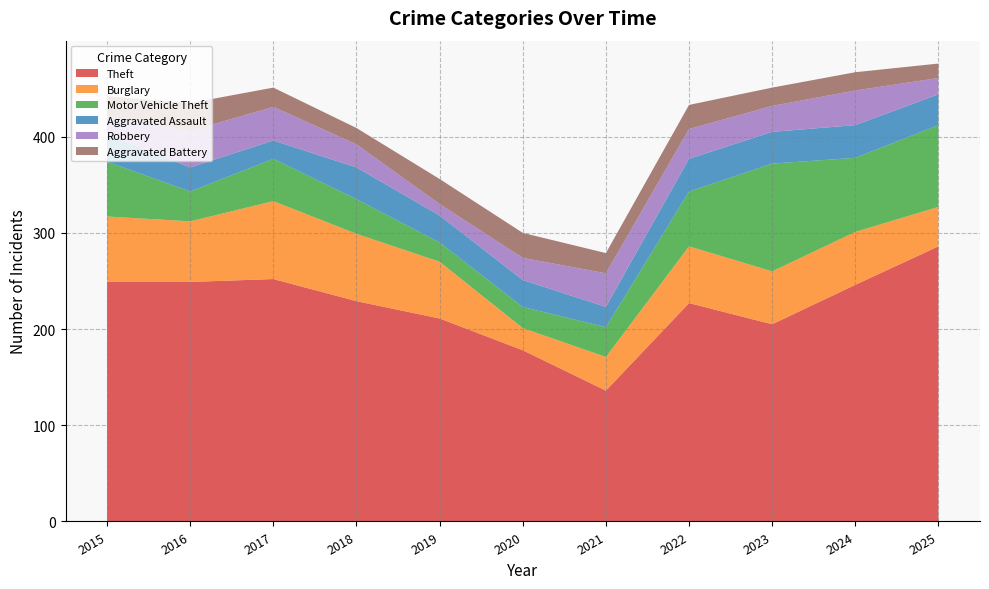

Reading right to left, list all the values displayed in this chart.

Theft: 286	246	205	227	136	178	211	229	252	249	249
Burglary: 41	55	55	59	35	23	59	70	81	63	68
Motor Vehicle Theft: 85	77	112	57	31	22	20	36	44	31	57
Aggravated Assault: 32	34	33	34	21	28	28	33	19	25	28
Robbery: 17	36	27	31	35	23	12	24	35	38	19
Aggravated Battery: 15	19	19	25	21	26	26	17	20	29	21